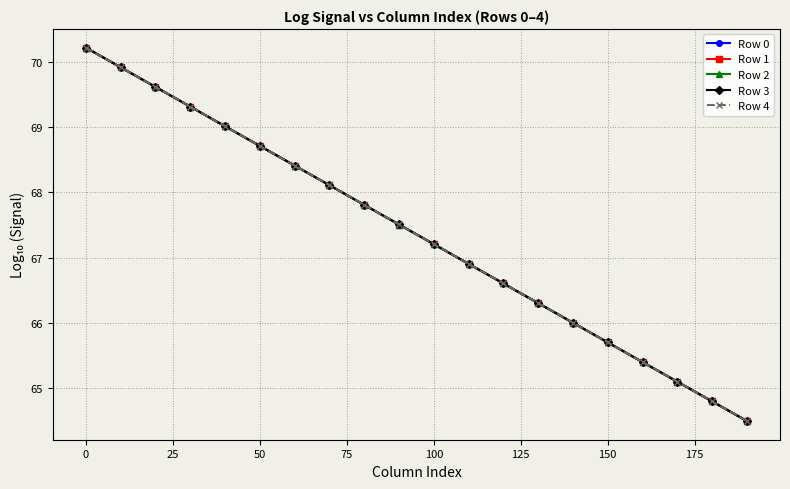

How many values in the Row 4 series exceed 67?

11